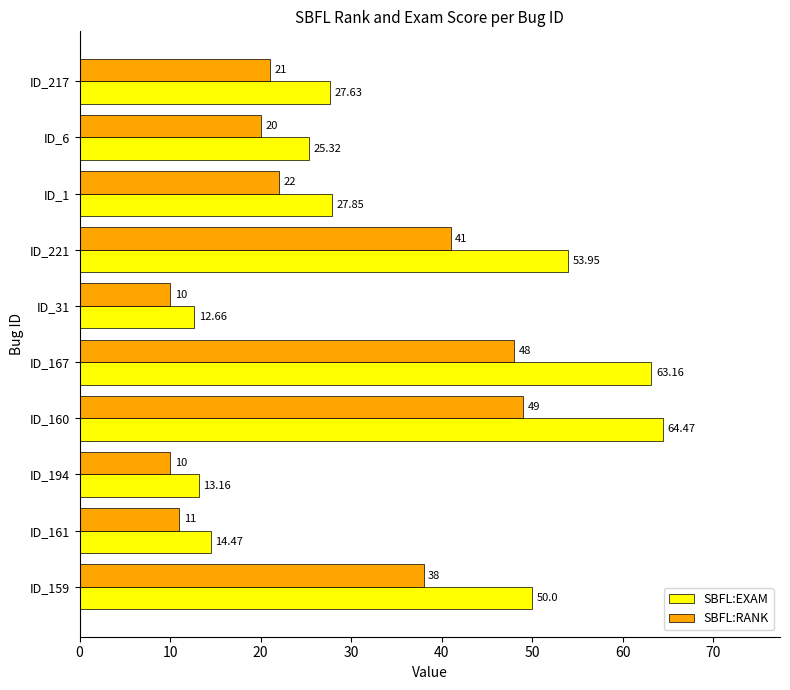

Which category has the lowest value in the SBFL:EXAM series?

ID_31